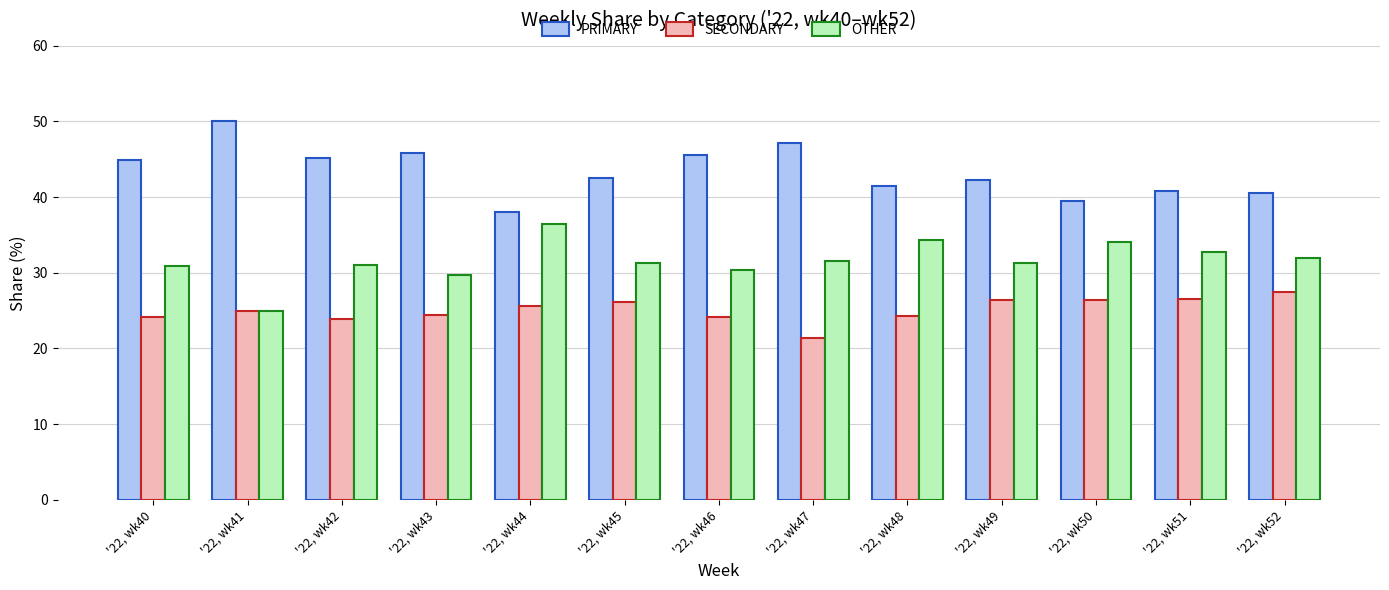

Which category has the highest value across all series?

'22, wk41